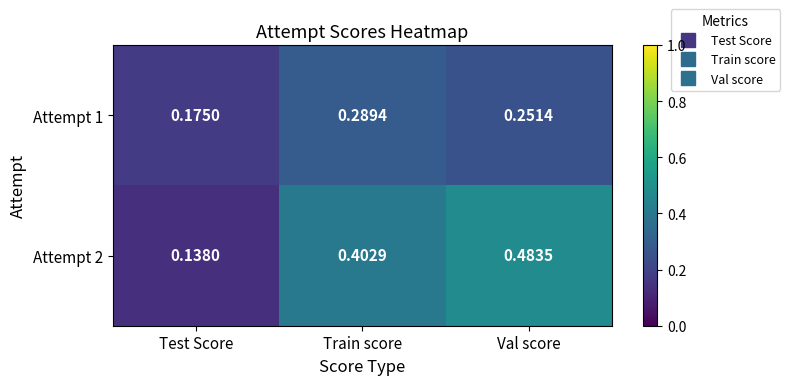

At which label does Attempt 2 reach its peak?

Val score